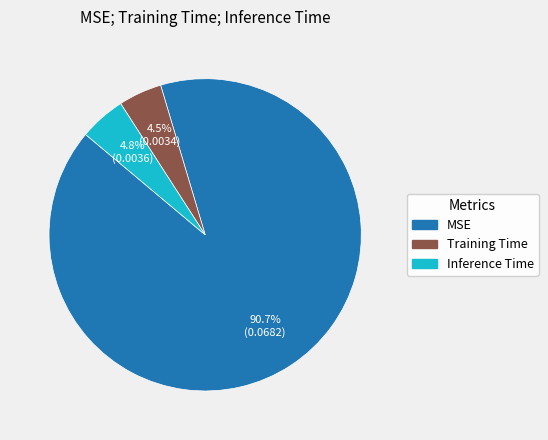

To the nearest percent, what is the difference between the largest and smallest slice percentages?

86%